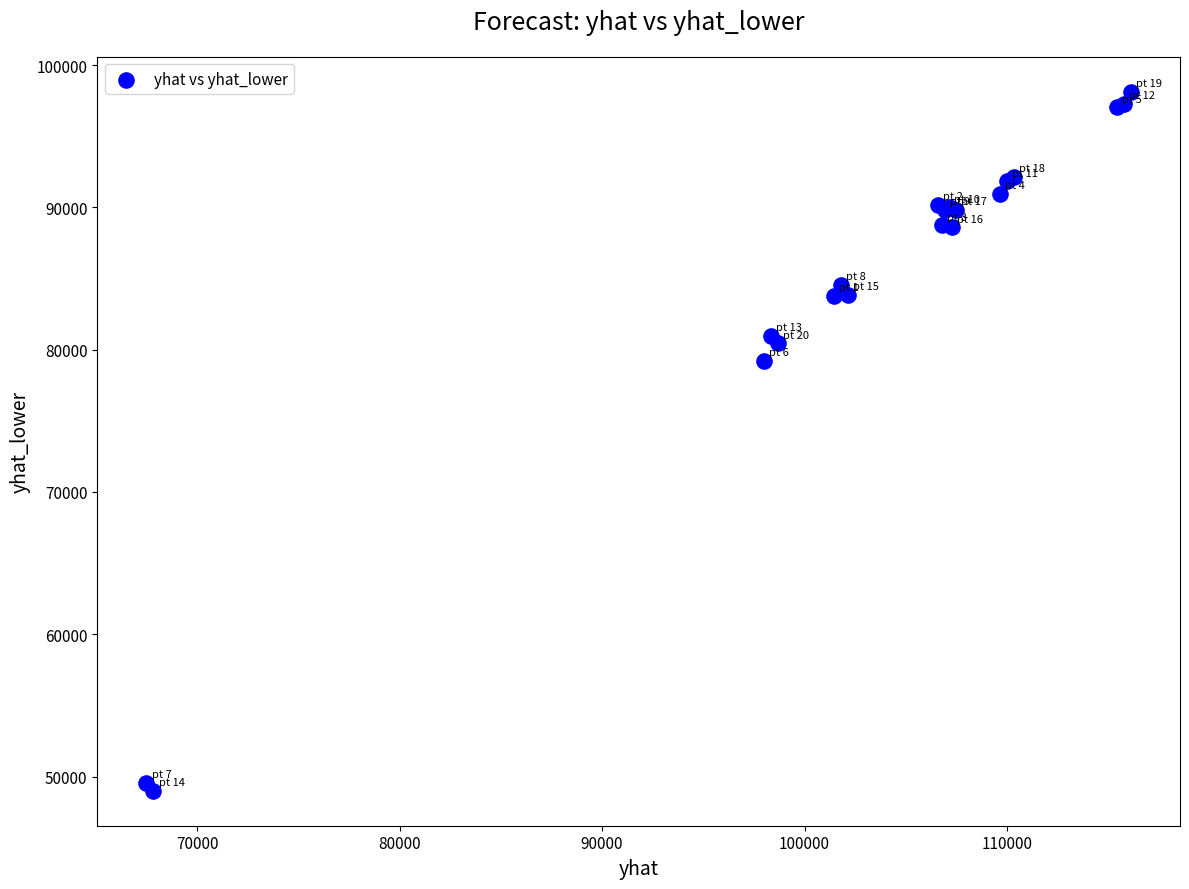

What Y value in the scatter plot is closest to 73567?

79217.1